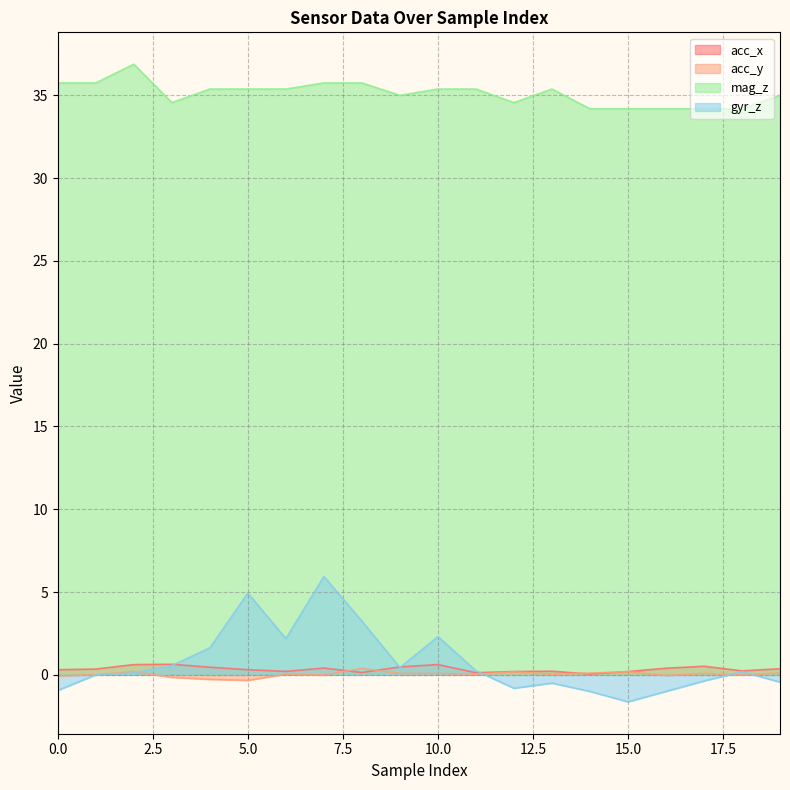

What is the value of the acc_x point at the 5th from the left?

0.5